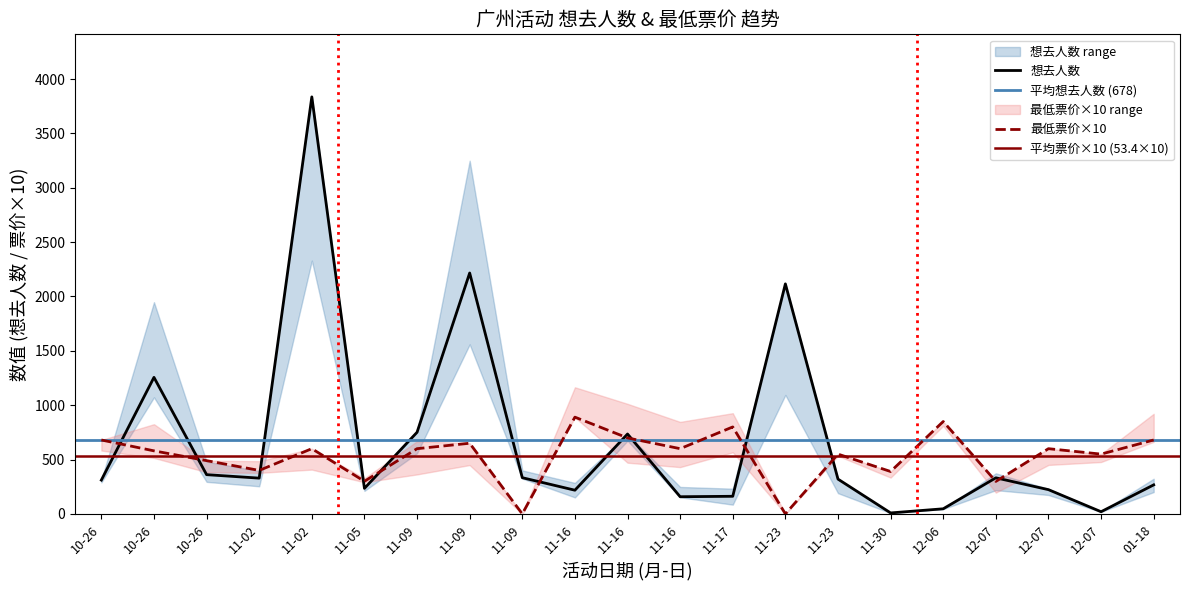

Rank the categories by 想去人数 value from lowest to highest.

11-30, 12-07, 12-06, 11-16, 11-17, 11-16, 12-07, 11-05, 01-18, 10-26, 11-23, 11-02, 12-07, 11-09, 10-26, 11-16, 11-09, 10-26, 11-23, 11-09, 11-02